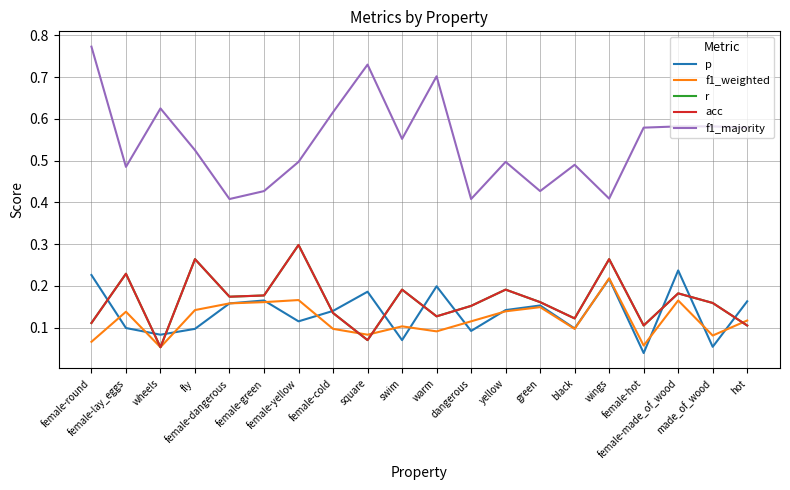

Where is the first local minimum for p?

wheels